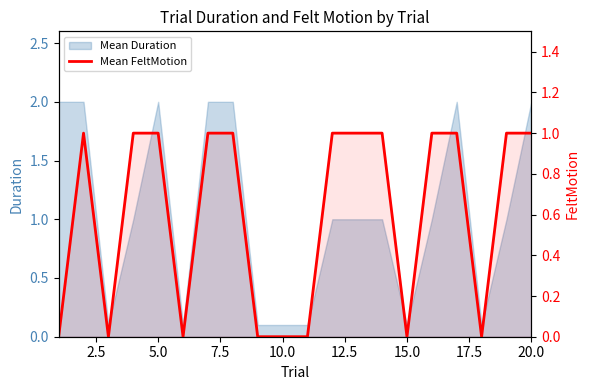

The chart shows a value of 1 at 2.5. True or false?

True